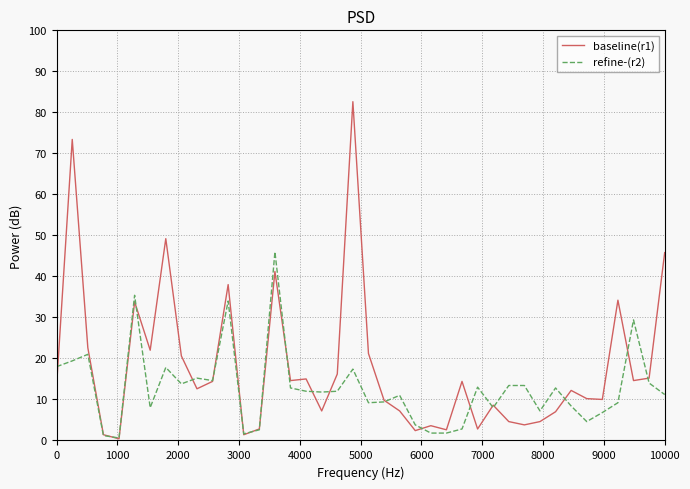

Count the number of categories in the chart.

40